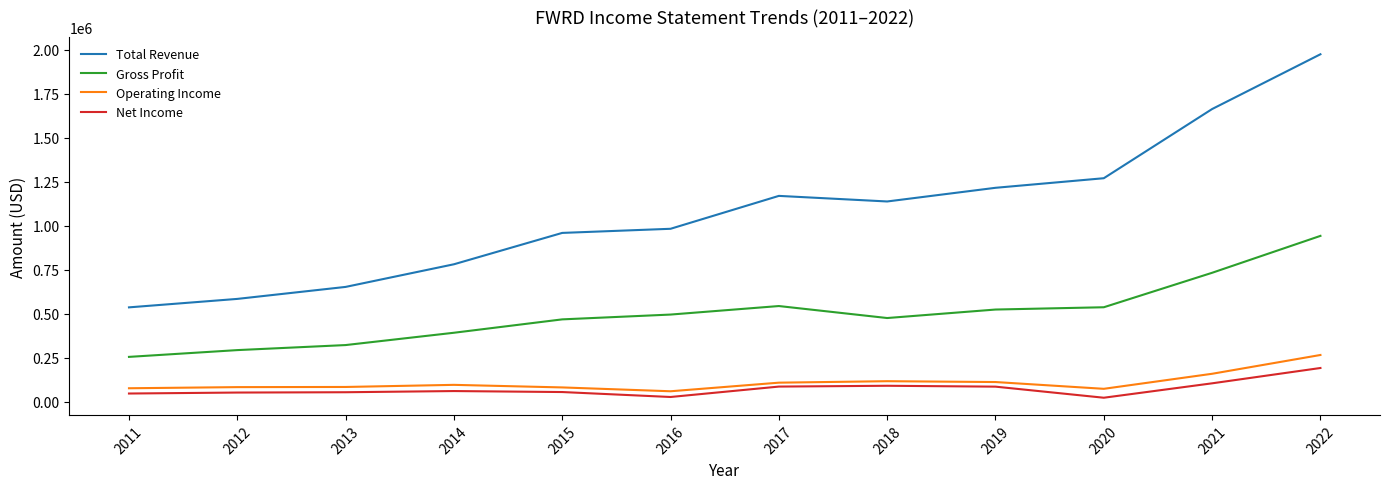

What is the maximum value for Total Revenue?

1973400